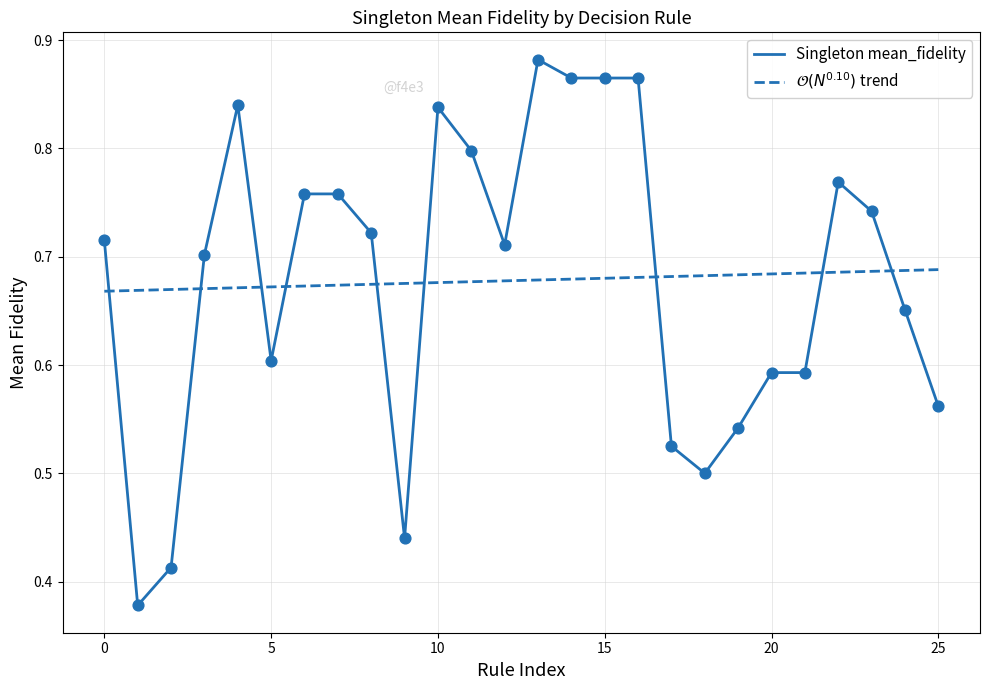

Which series has the largest range (max minus min)?

Singleton mean_fidelity